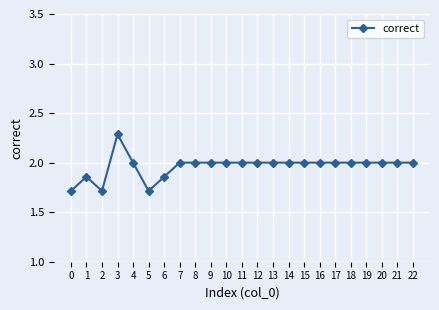

What is the difference between the values at 5 and 8?

0.3